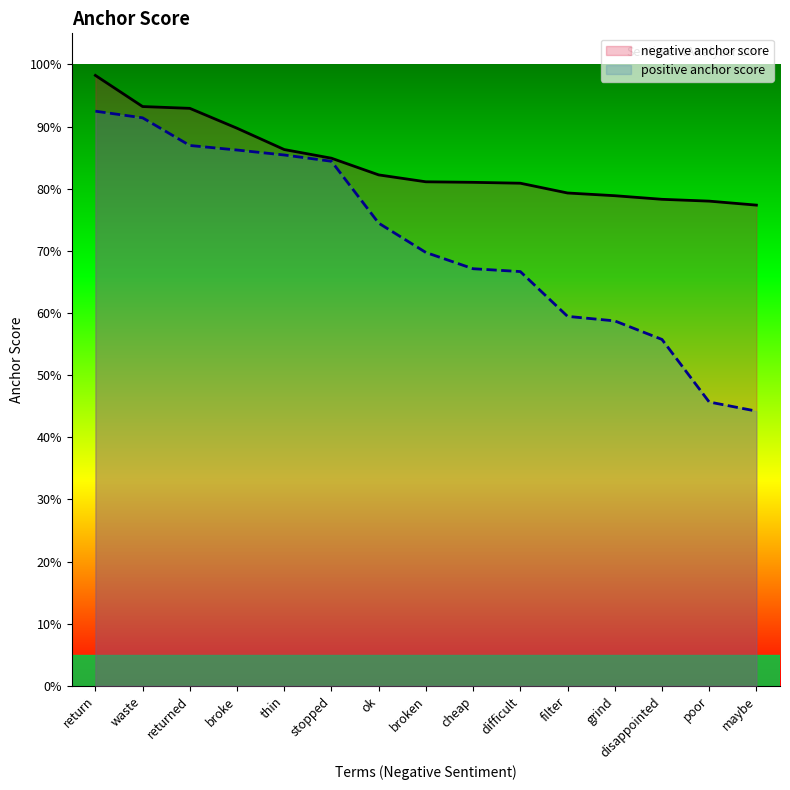

What are all the series names shown in the legend?

negative anchor score, positive anchor score